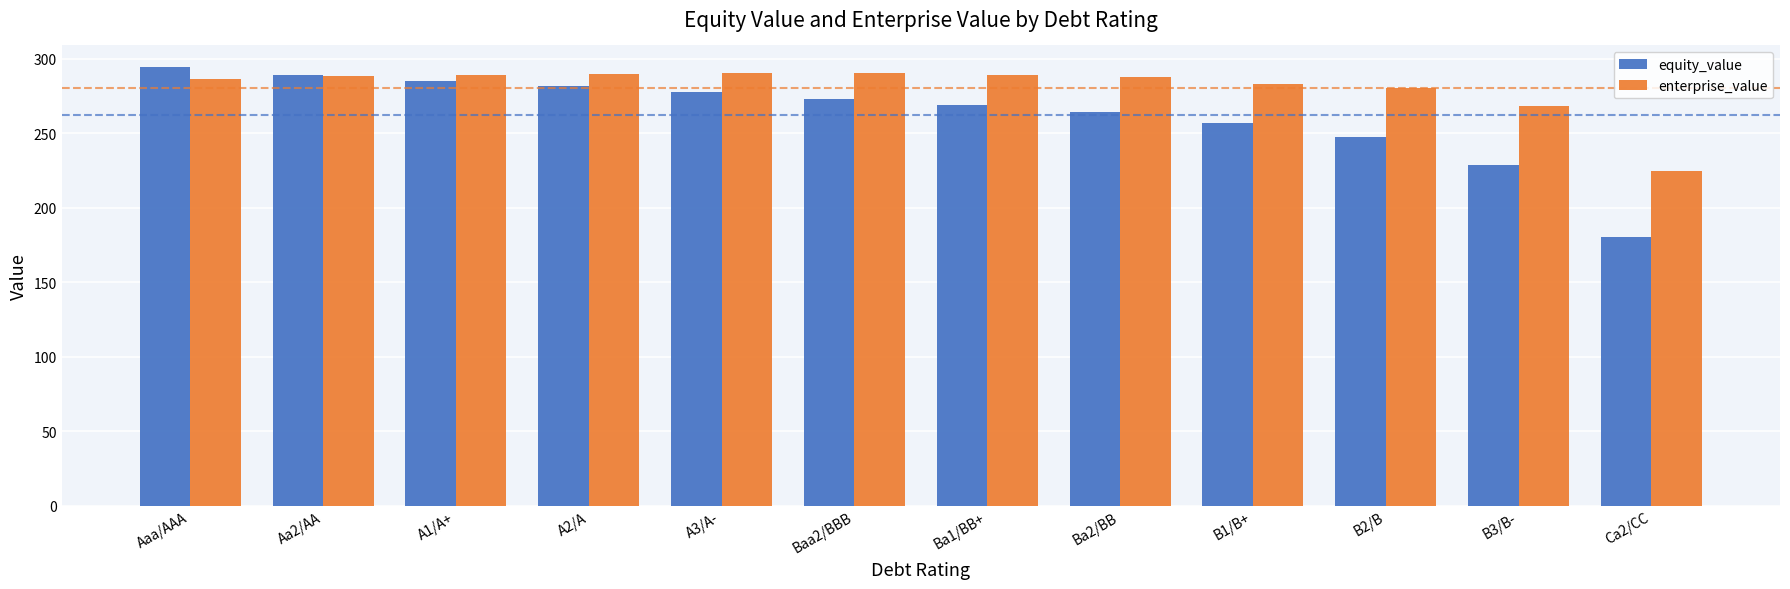

Which series has the widest spread of values?

equity_value